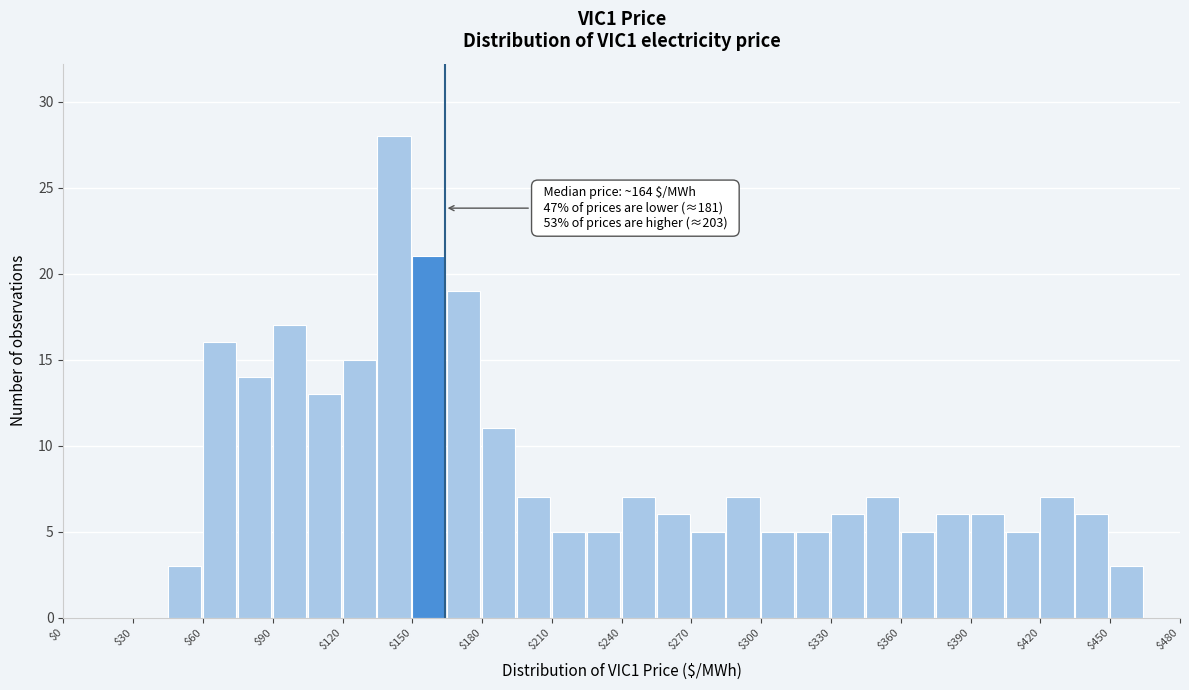

Read against the x-axis, roughly where is the centre of the tallest bar?

140